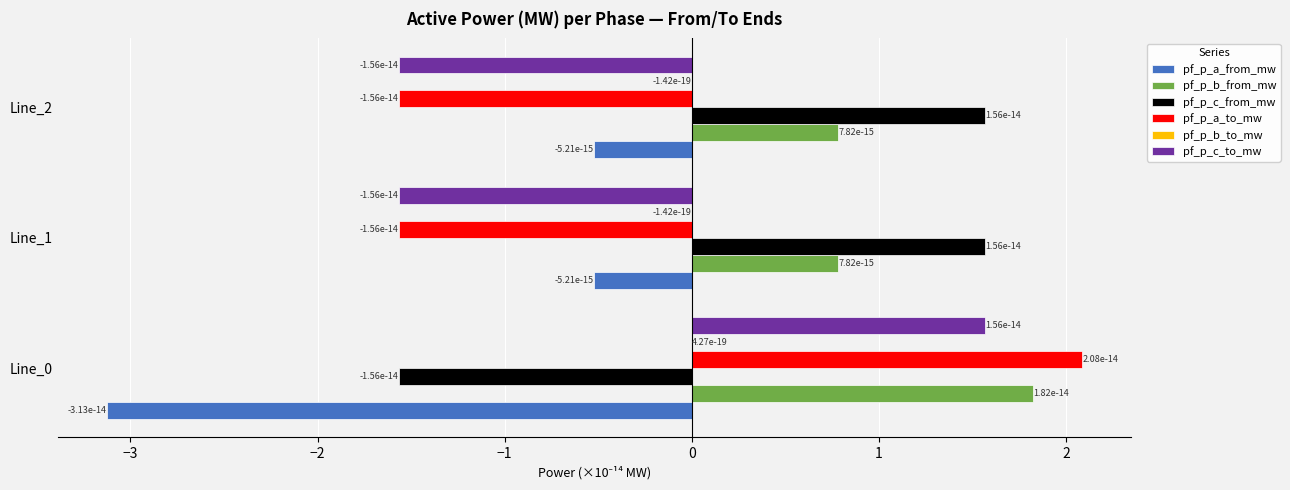

The value of pf_p_c_from_mw at Line_1 is 0.8. True or false?

False